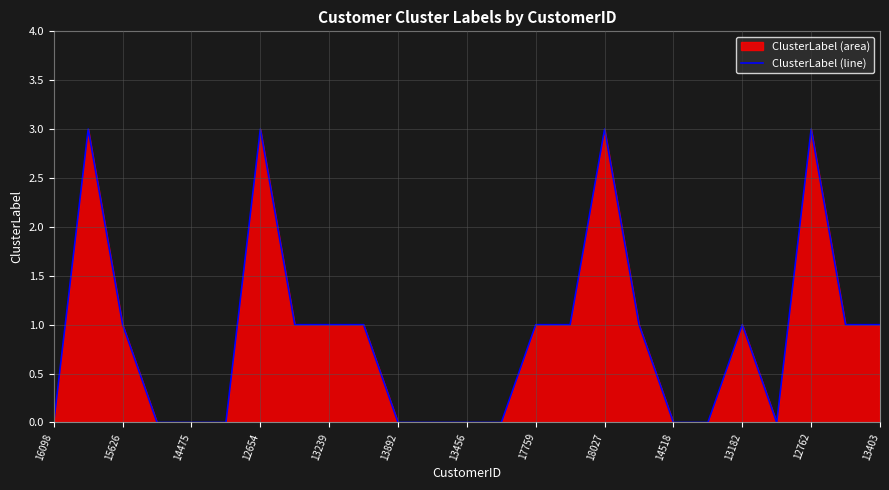

Is it true that the value at 14475 is -1?

False